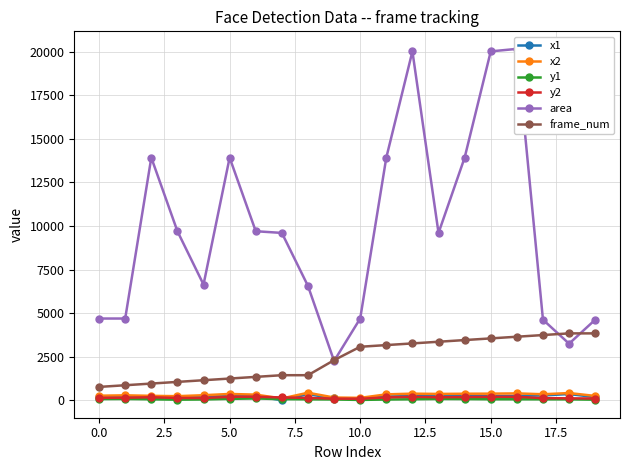

What is the difference between the maximum and minimum values in the x1 series?

351